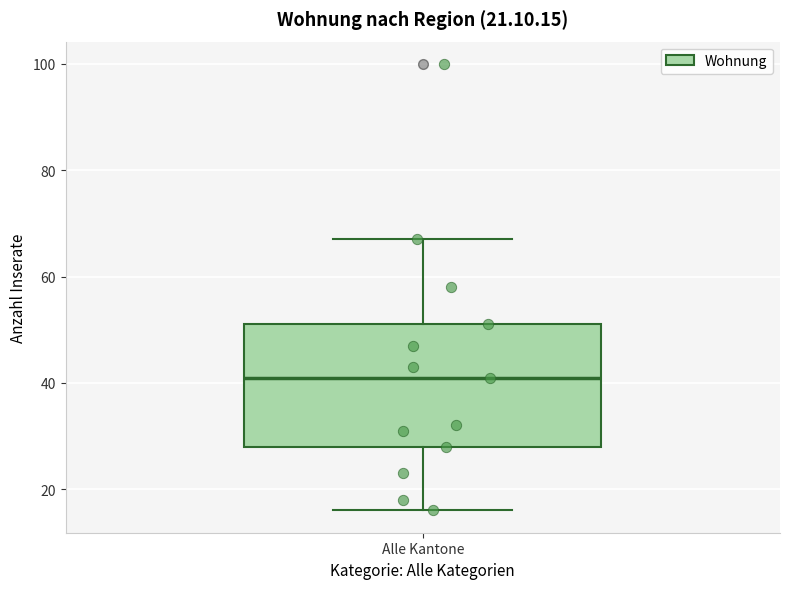

Transcribe this box plot: give where the median line is, the range the box spans, and where the two whiskers end, as read against the y-axis. The values are not printed on the chart, so give them approximately, as read against the axis.

median 42, box 28 to 52, whiskers 16 to 68